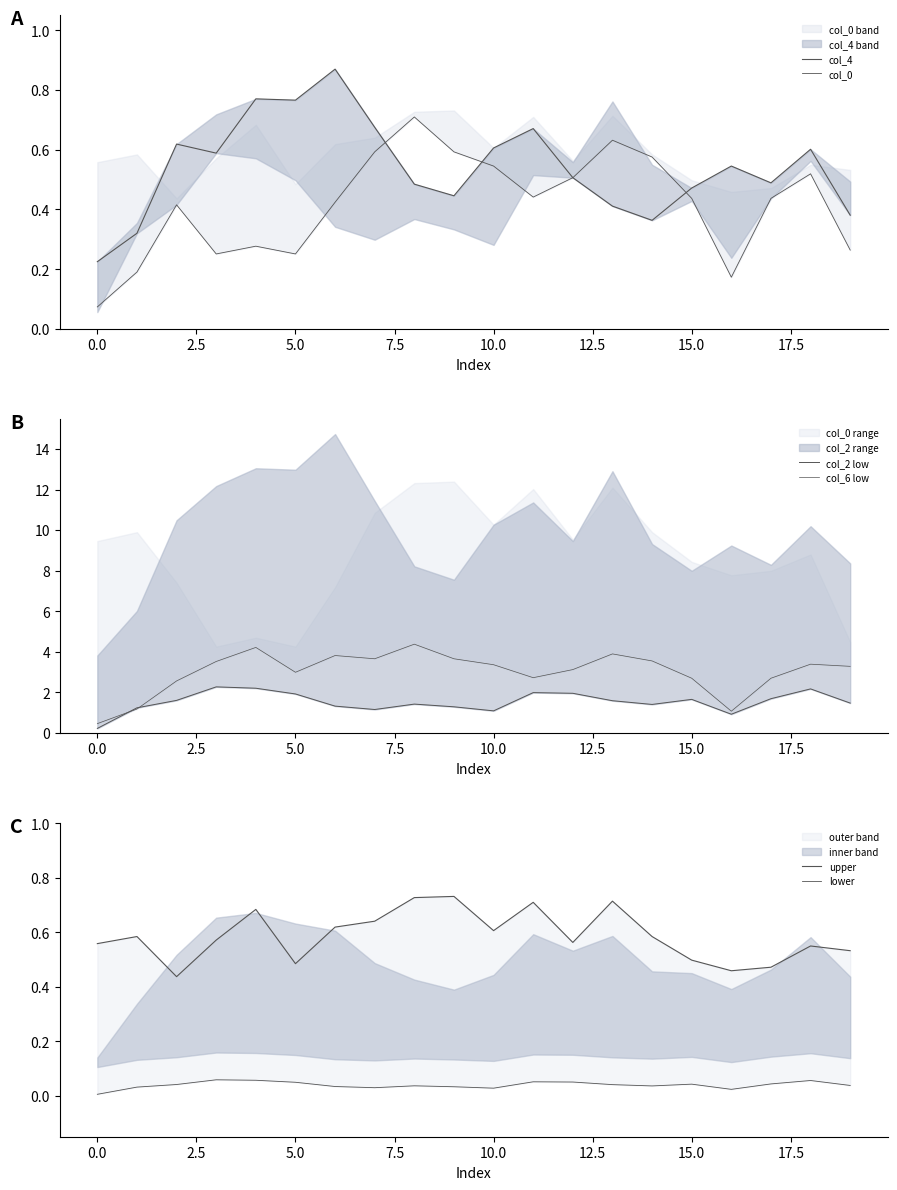

At how many categories does at least one series exceed 3?

12